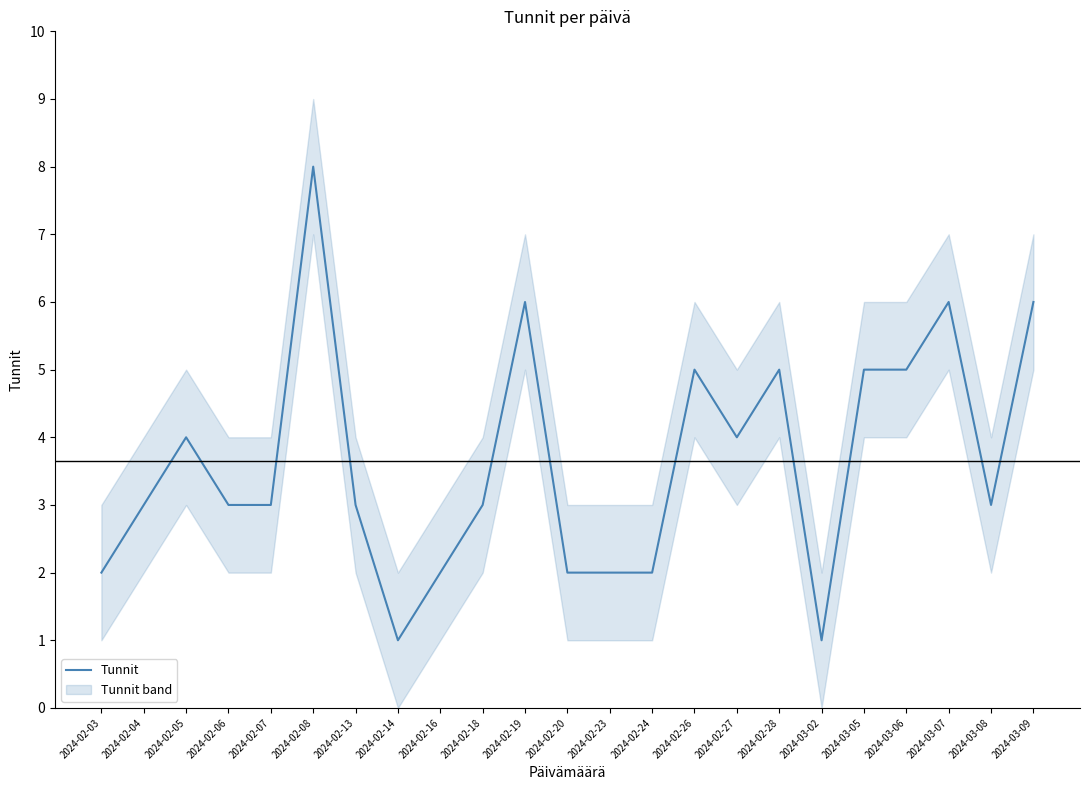

What is the average value?

4